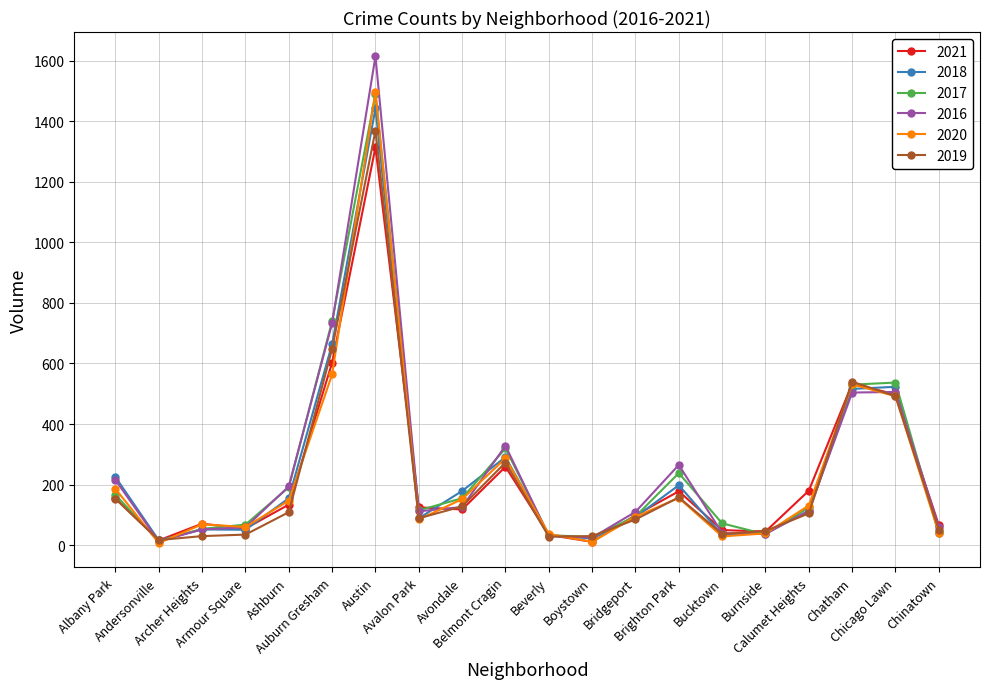

Where is the first local minimum for 2017?

Andersonville